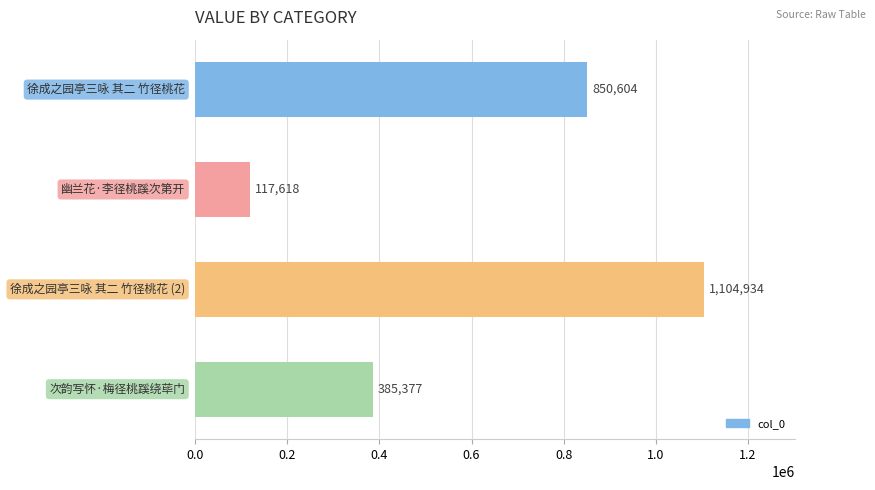

Are the bars grouped side by side (vs. stacked)?

No